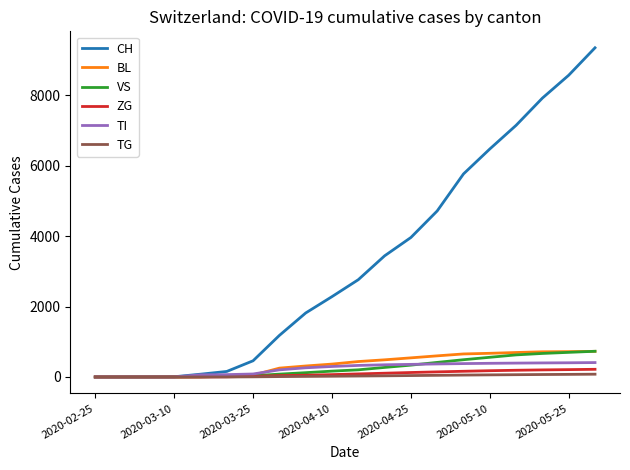

What is the maximum value for ZG?

218